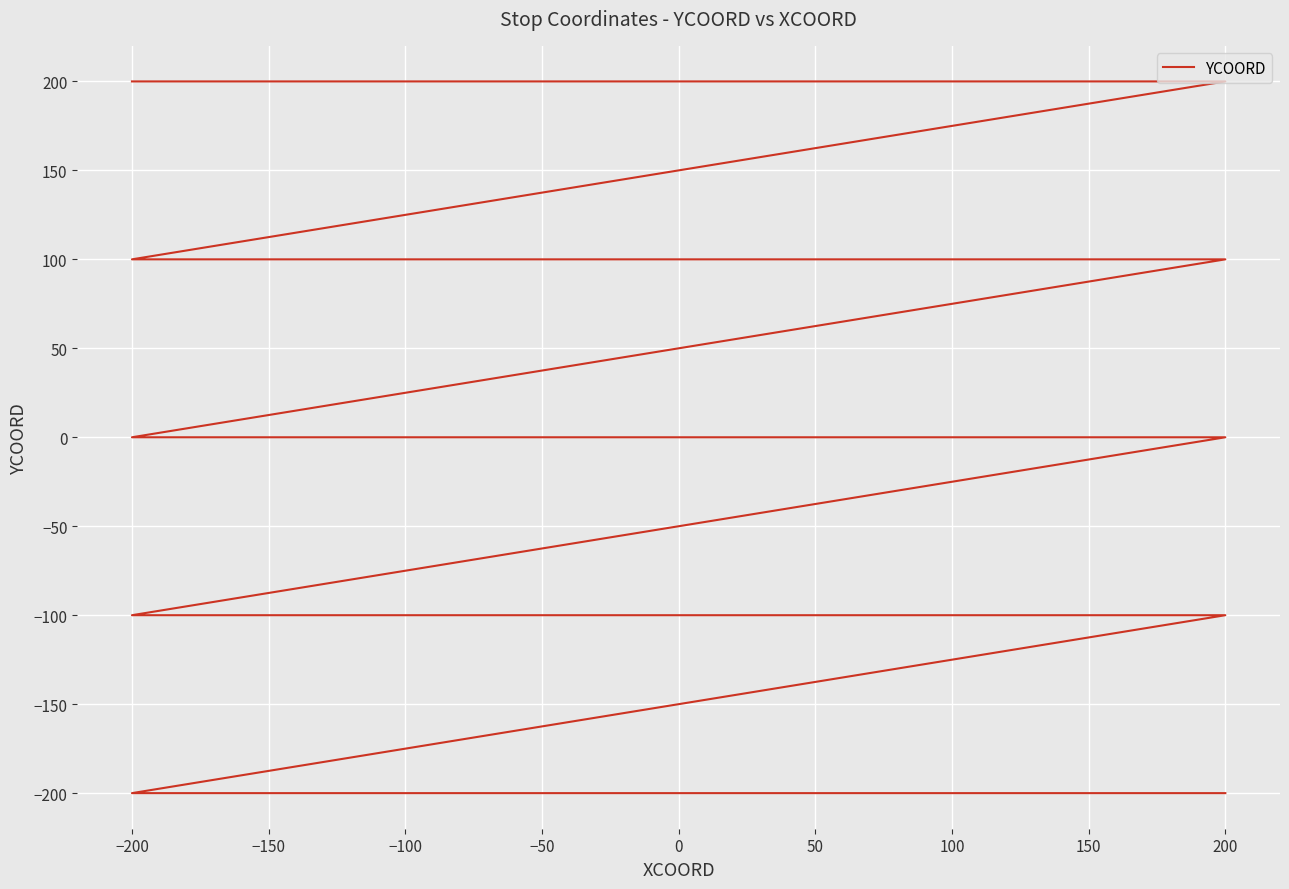

Is this an area chart (filled region under the line)?

No